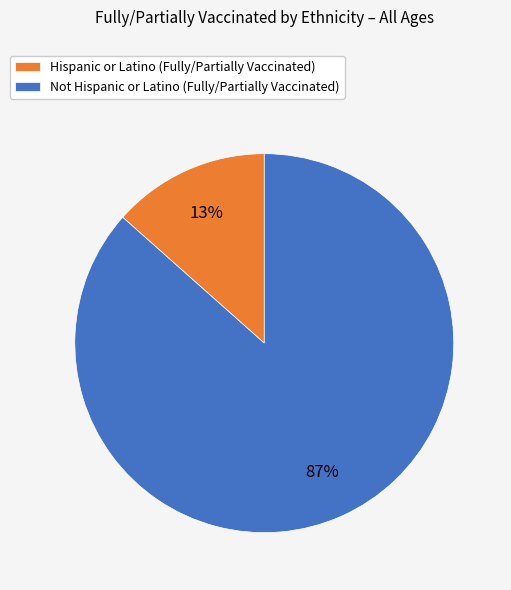

Which has a higher value, Hispanic or Latino (Fully/Partially Vaccinated) or Not Hispanic or Latino (Fully/Partially Vaccinated)?

Not Hispanic or Latino (Fully/Partially Vaccinated)